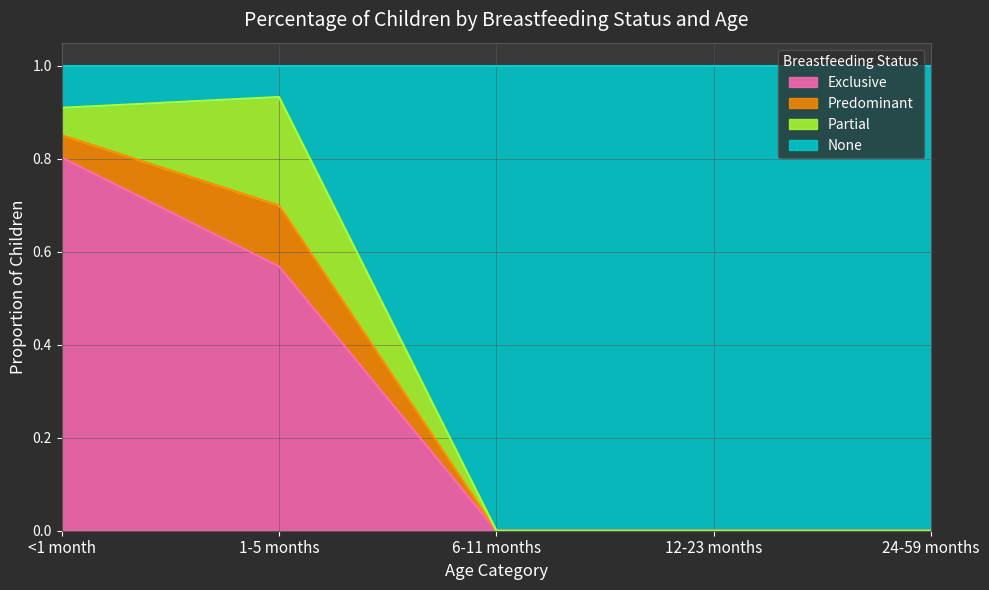

At which label does Exclusive reach its peak?

<1 month